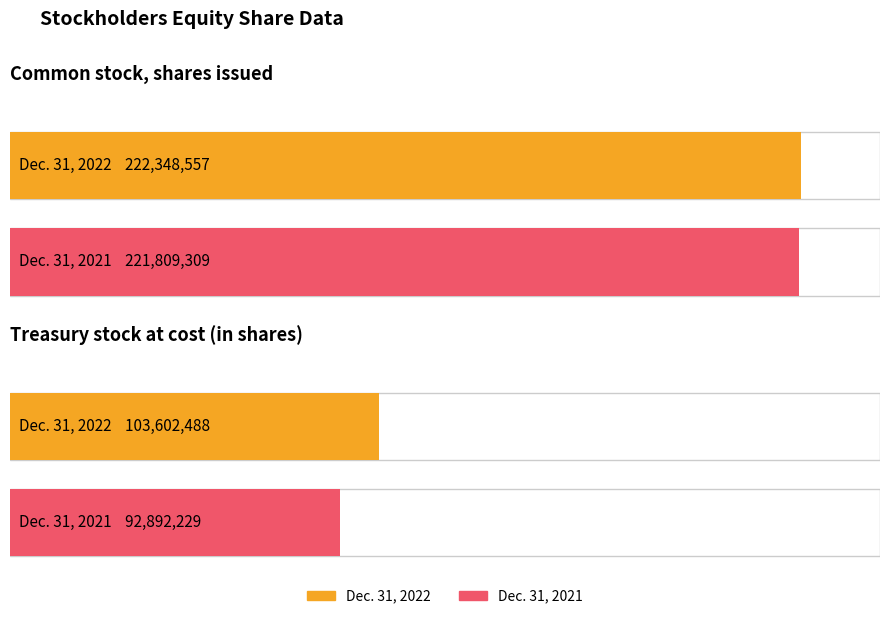

Reading left to right, list all the values displayed in this chart.

Dec. 31, 2022: Common stock, shares issued=222348557	Treasury stock at cost (in shares)=103602488
Dec. 31, 2021: Common stock, shares issued=221809309	Treasury stock at cost (in shares)=92892229